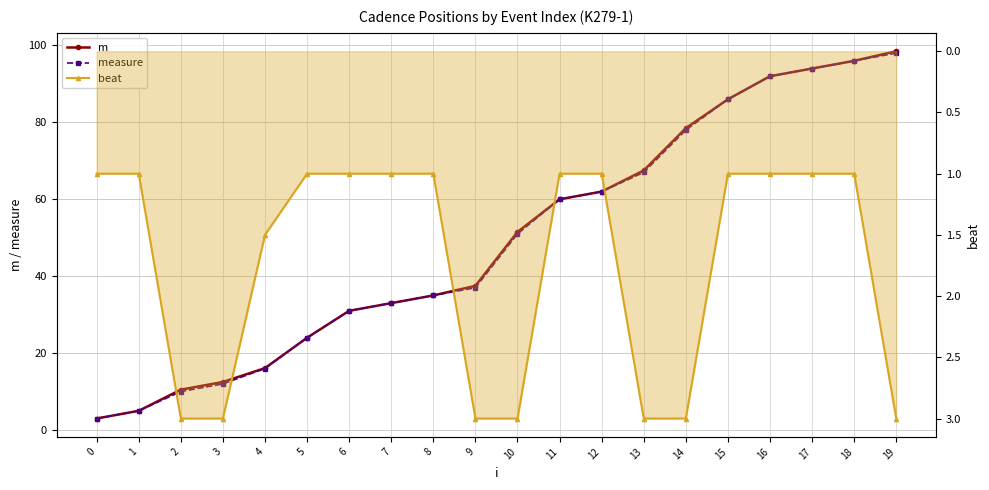

Rank the series at 1 from highest to lowest value.

m, measure, beat